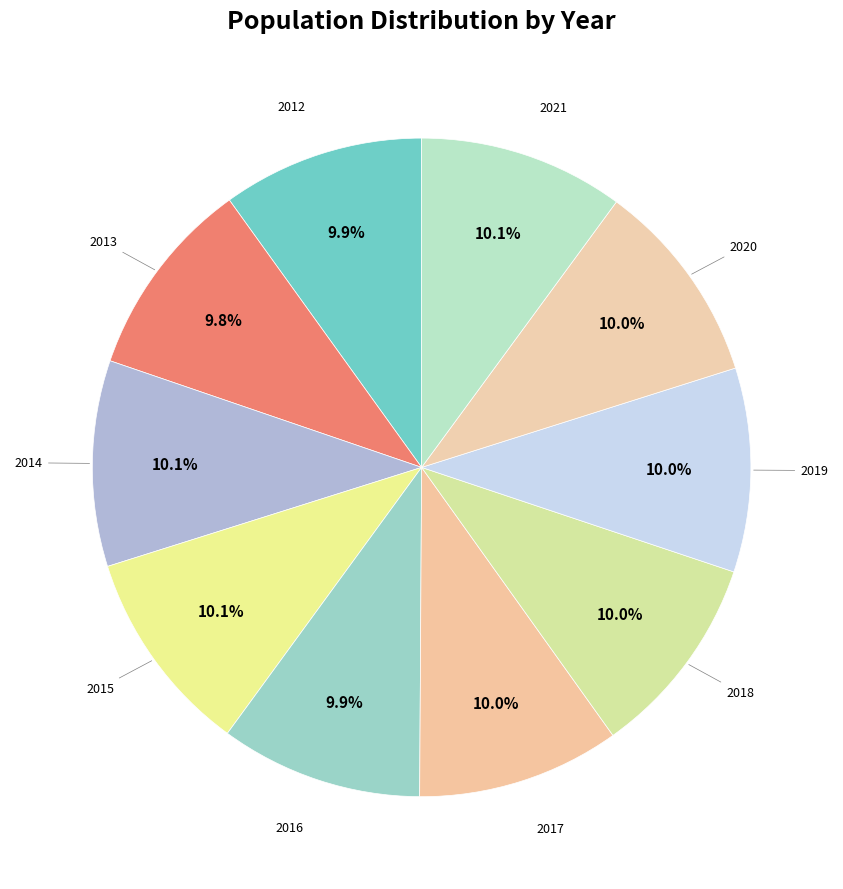

Count the number of slices in the pie.

10